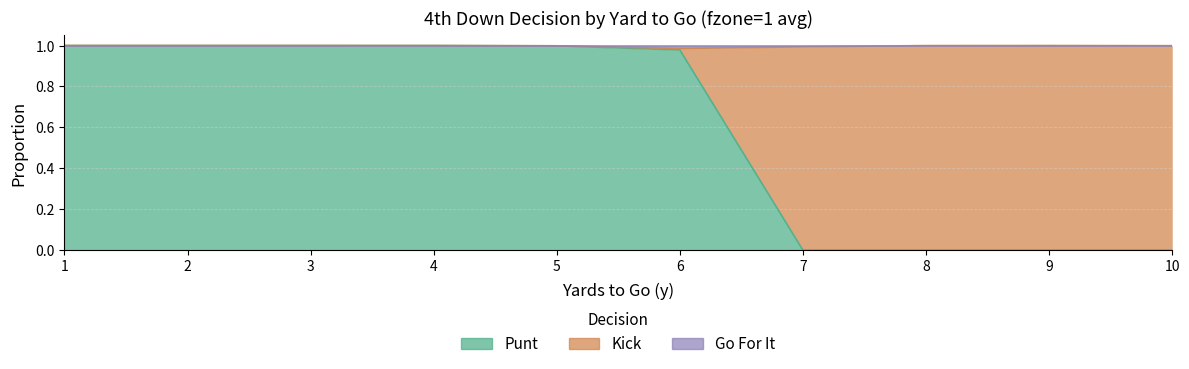

What is the value of the punt point at the 3rd from the left?

1.0